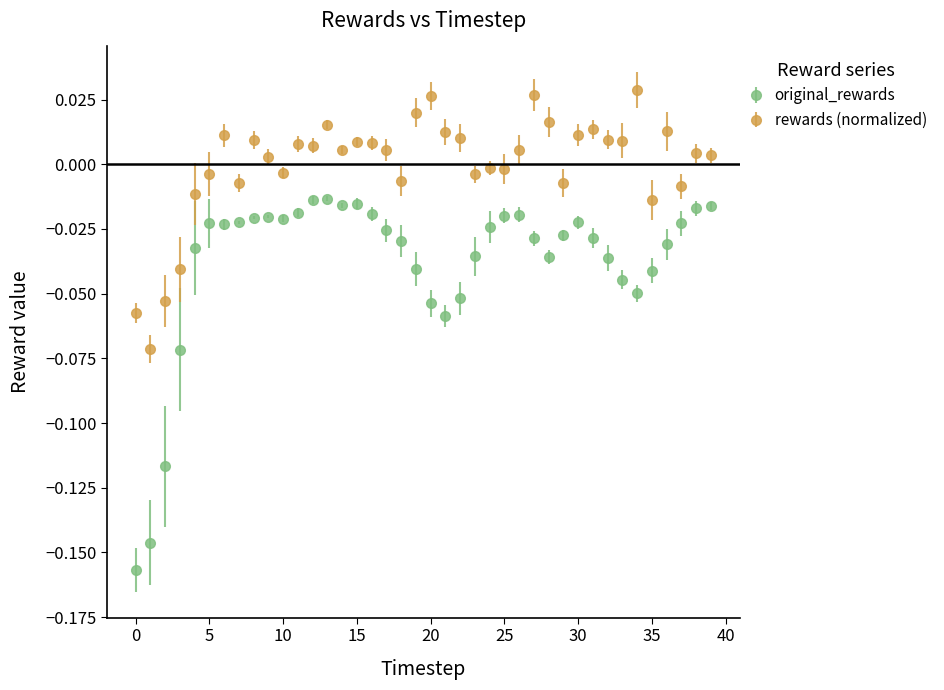

Which series has the largest total across all categories?

rewards (normalized)